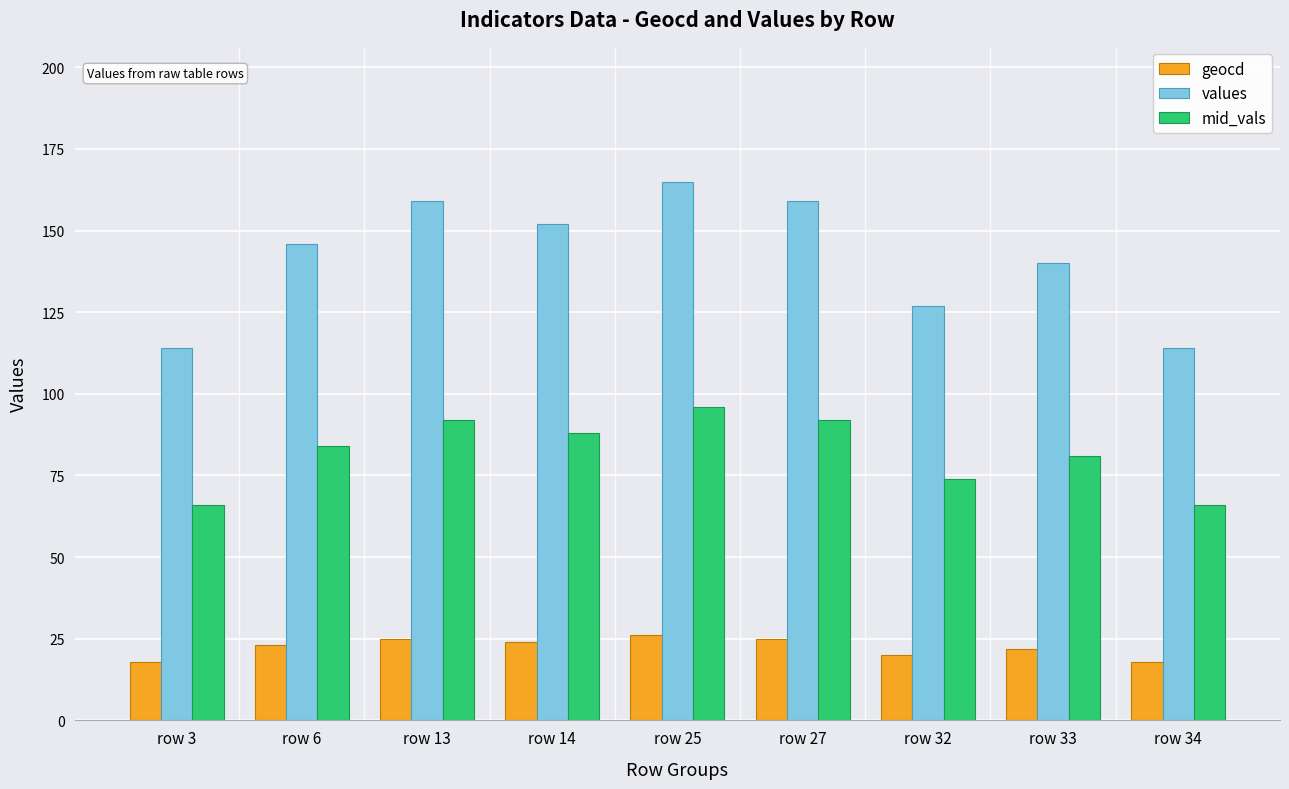

How many categories are shown in the chart?

9